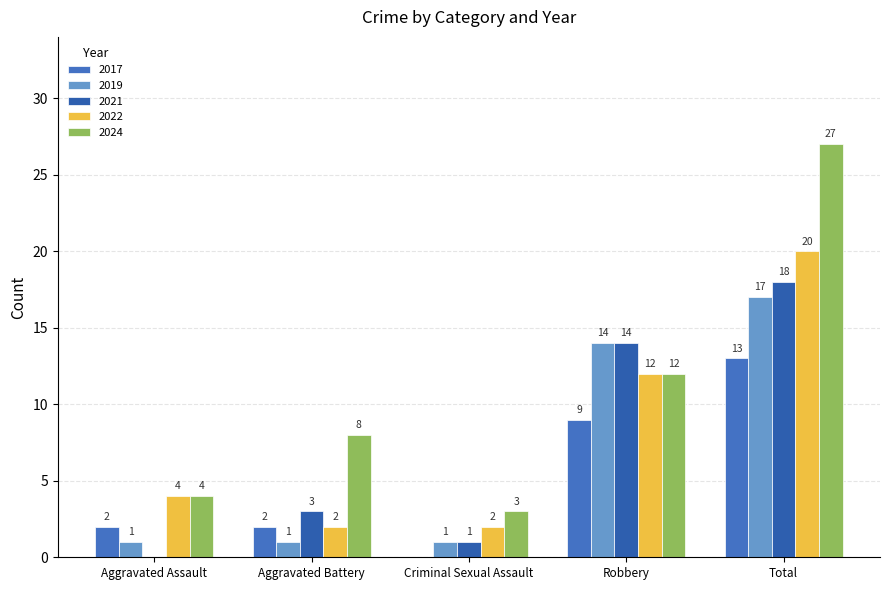

How many series are shown in this chart?

5